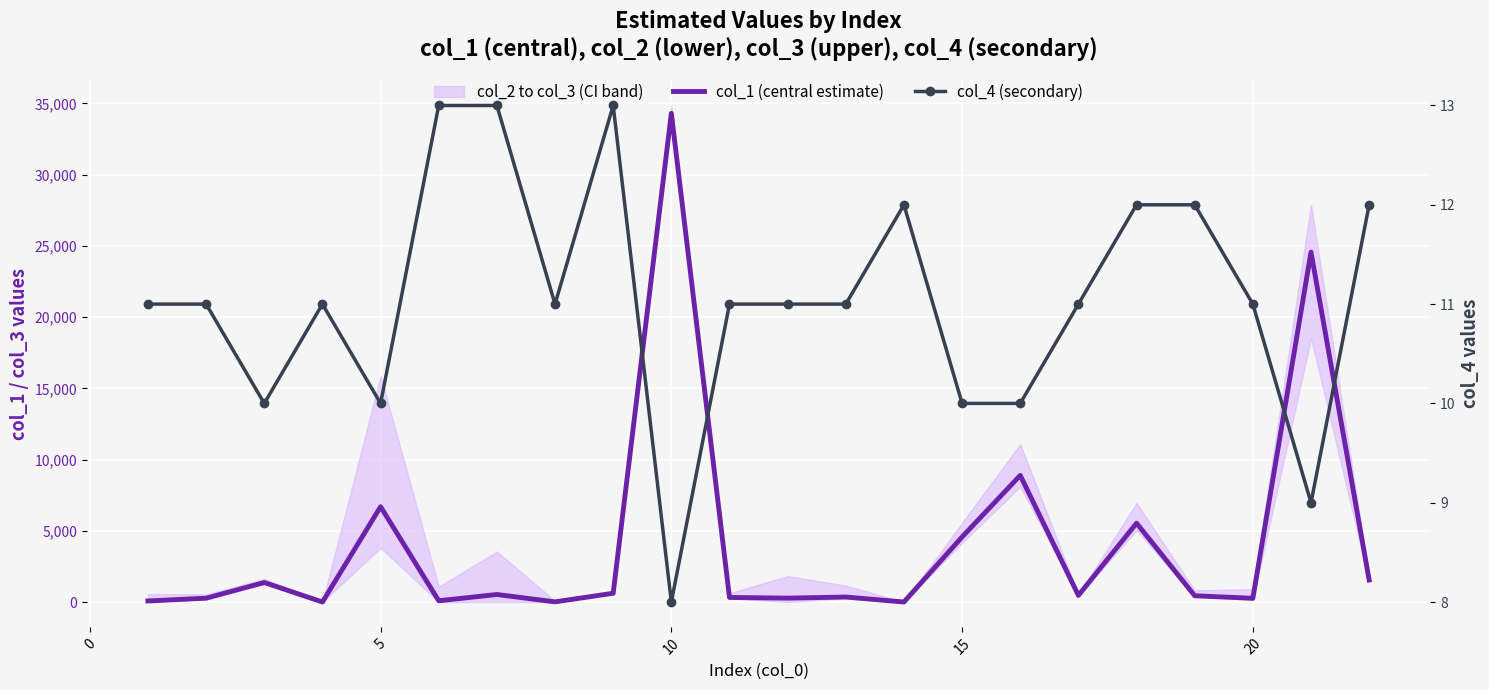

Which series has the largest total across all categories?

col_1 (central estimate)